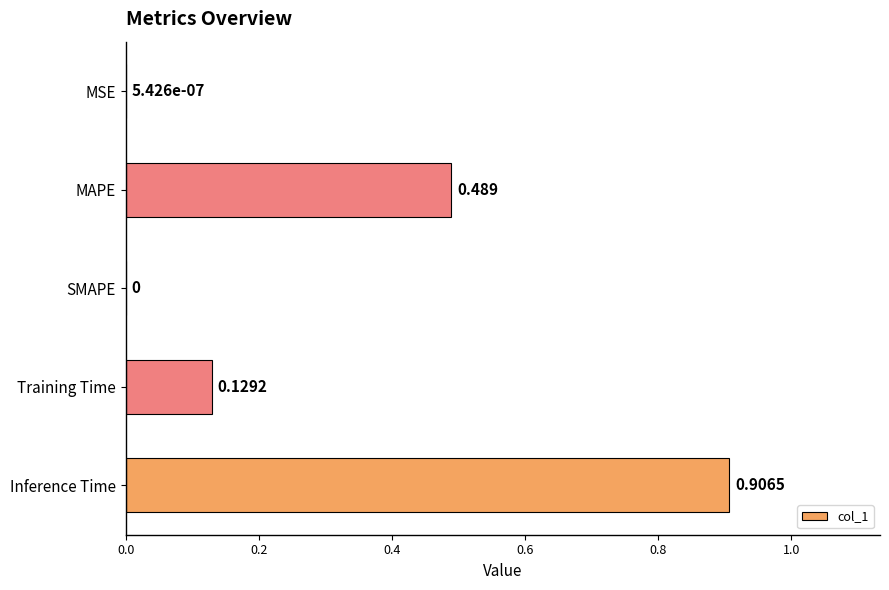

Between MAPE and Training Time, which is larger?

MAPE